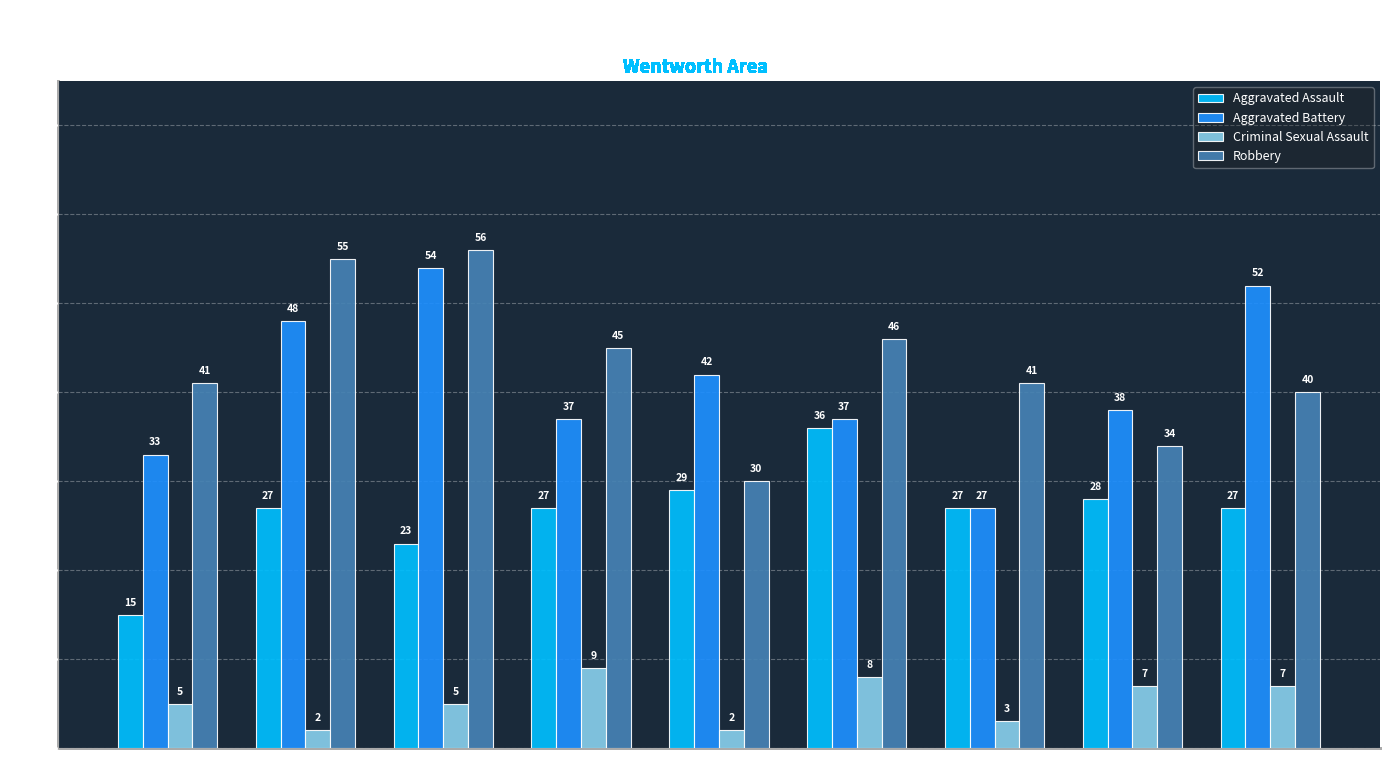

How many values in the Robbery series are below 41?

3